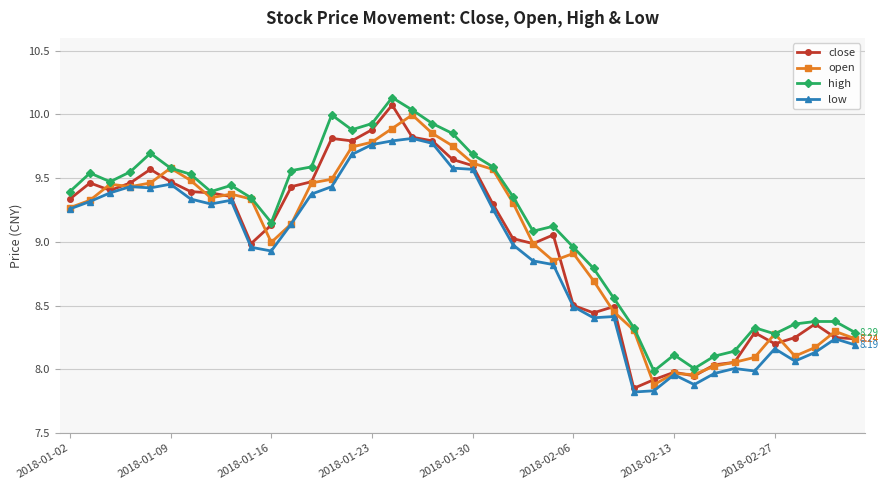

What is the difference between the maximum and second lowest values in the low series?

2.0